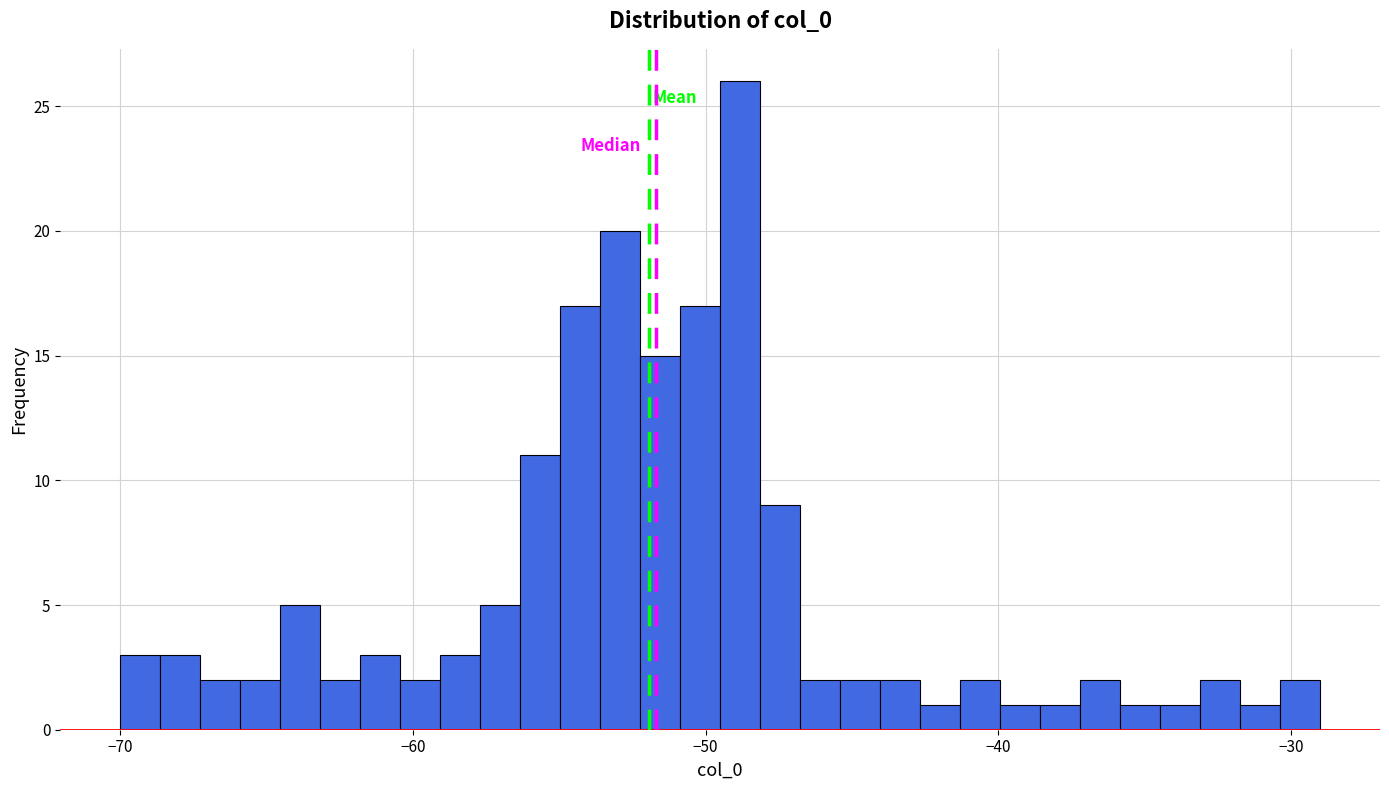

Around what value on the x-axis is the tallest bar? Give the approximate position of its centre, as read against the axis.

-49